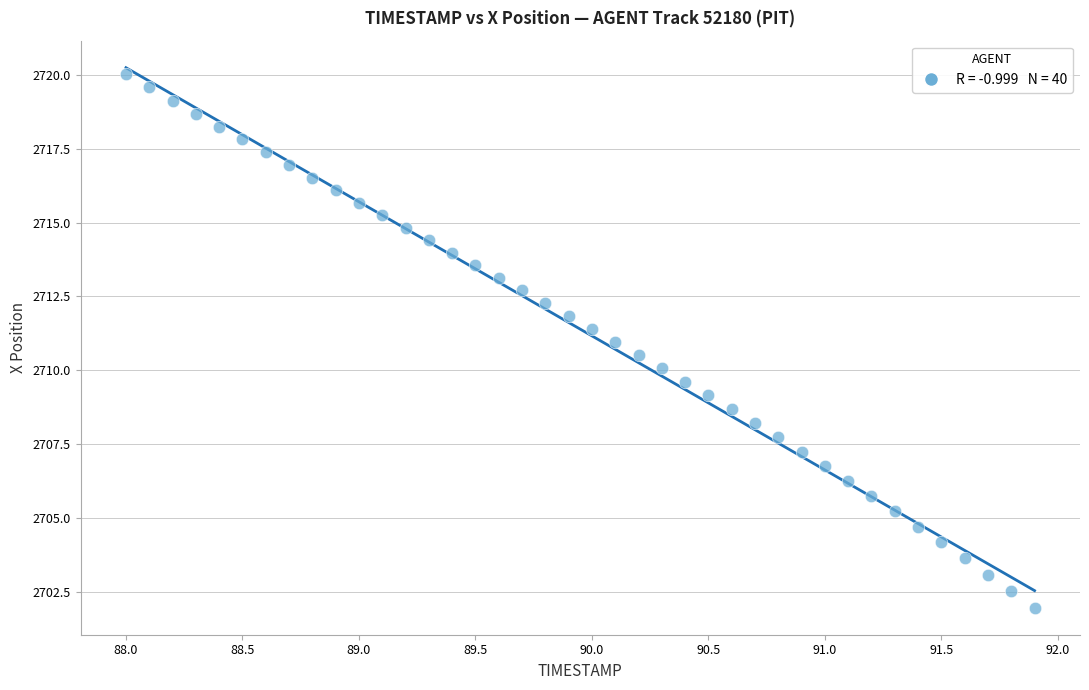

What is the range of X values (max minus min)?

3.9